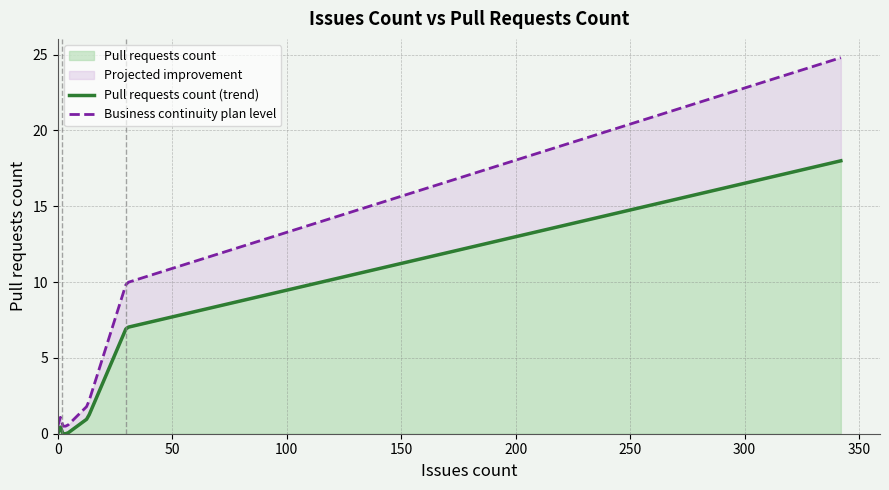

How many values exceed 0?

4